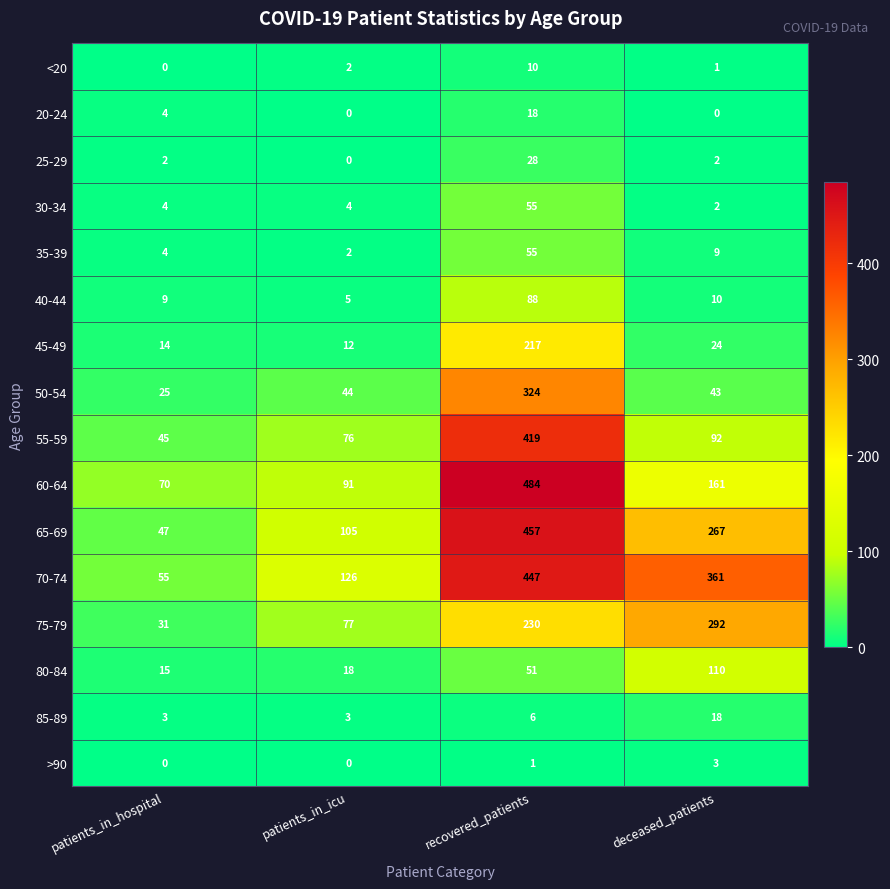

What is the sum of all 70-74 values?

989